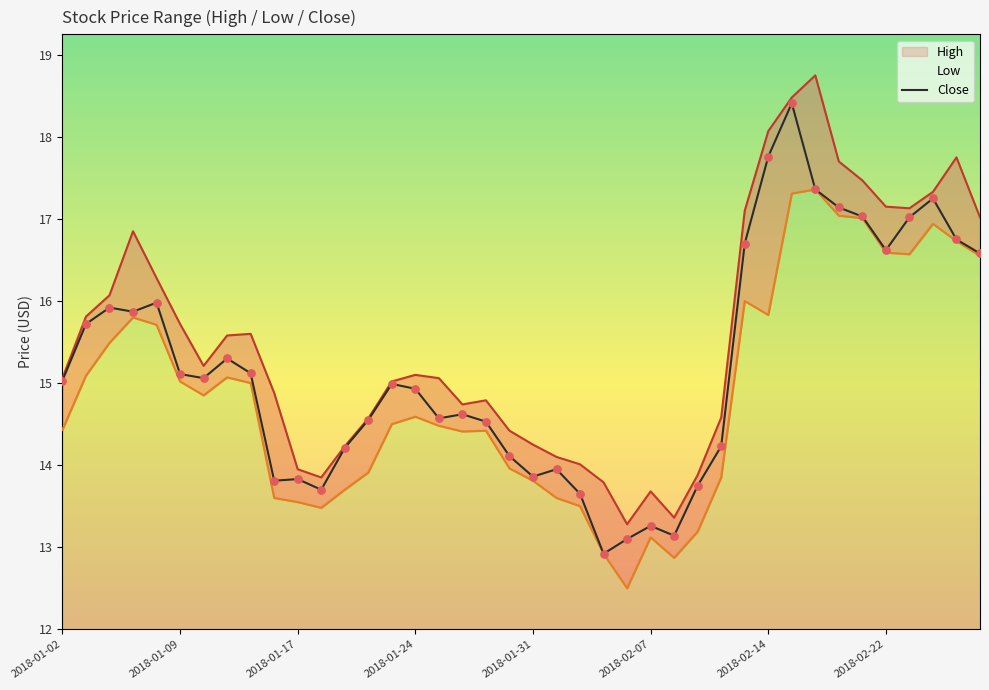

What is the total value across all series at 2018-01-08?

48.0